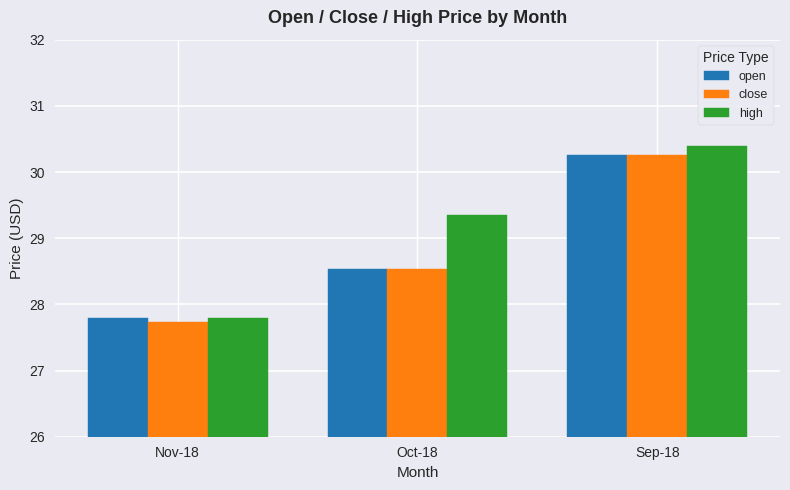

How many bars are there in total?

9